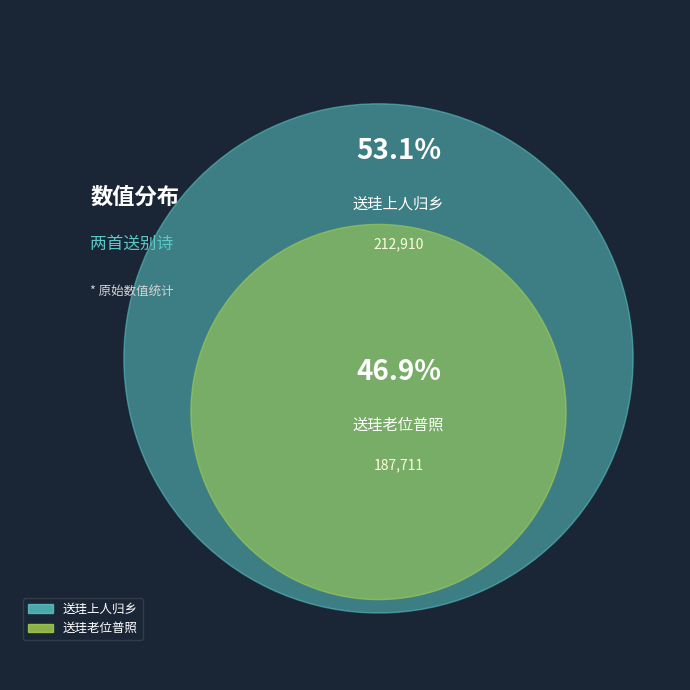

To the nearest percent, what percentage of the pie is 送珪上人归乡?

53%